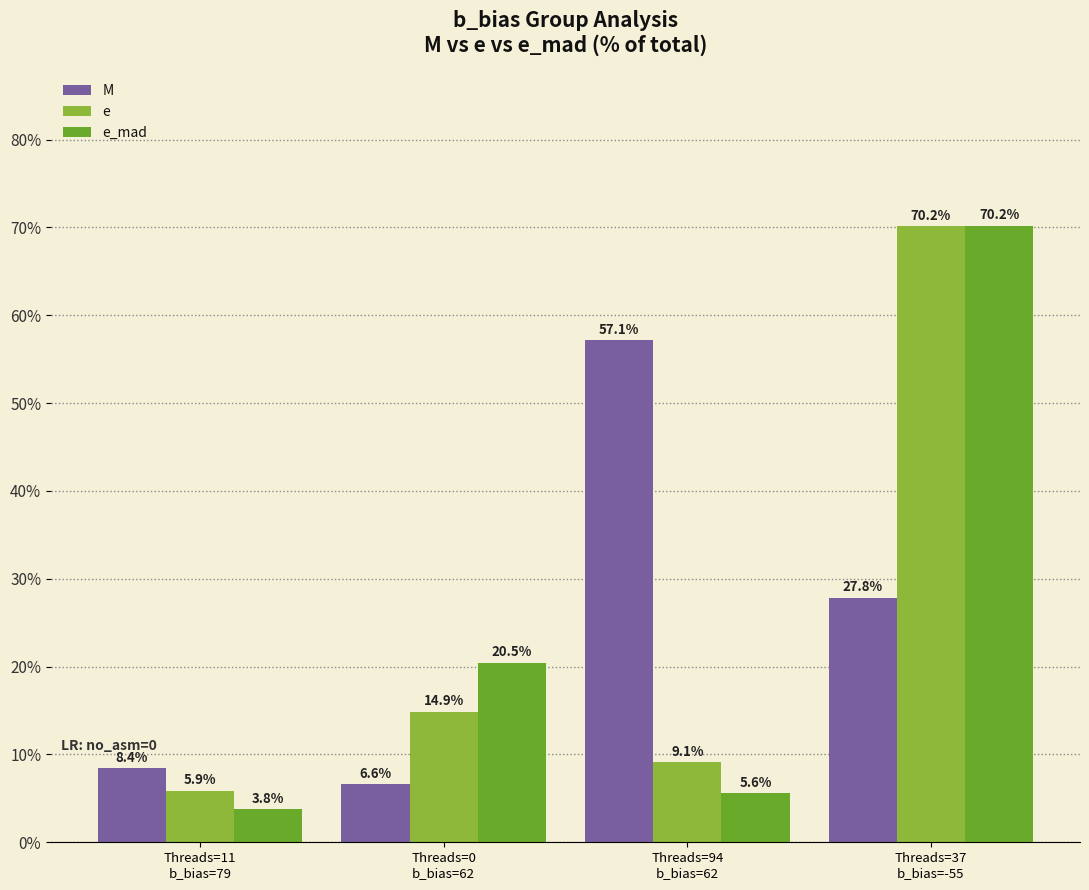

Which series has the widest spread of values?

e_mad